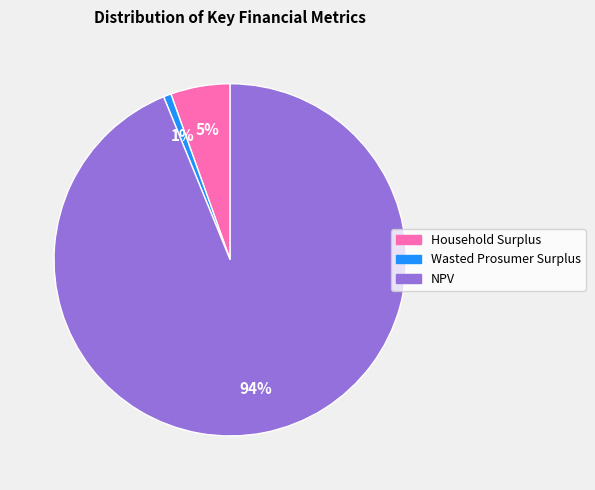

Which category has the biggest portion of the pie?

NPV